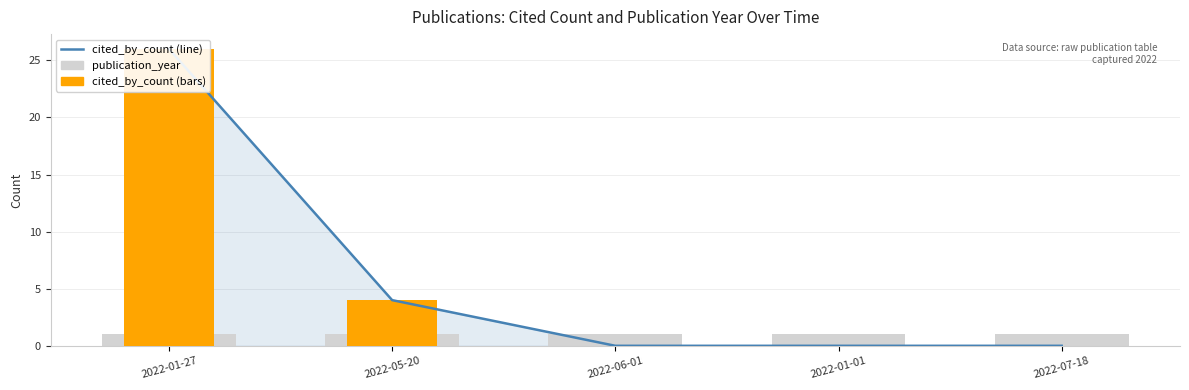

Which series has the largest total across all categories?

cited_by_count (line)